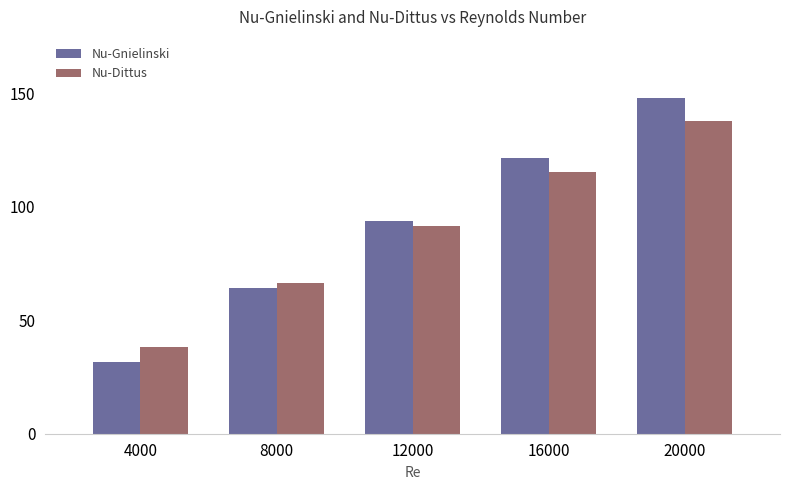

Are the bars horizontal?

No